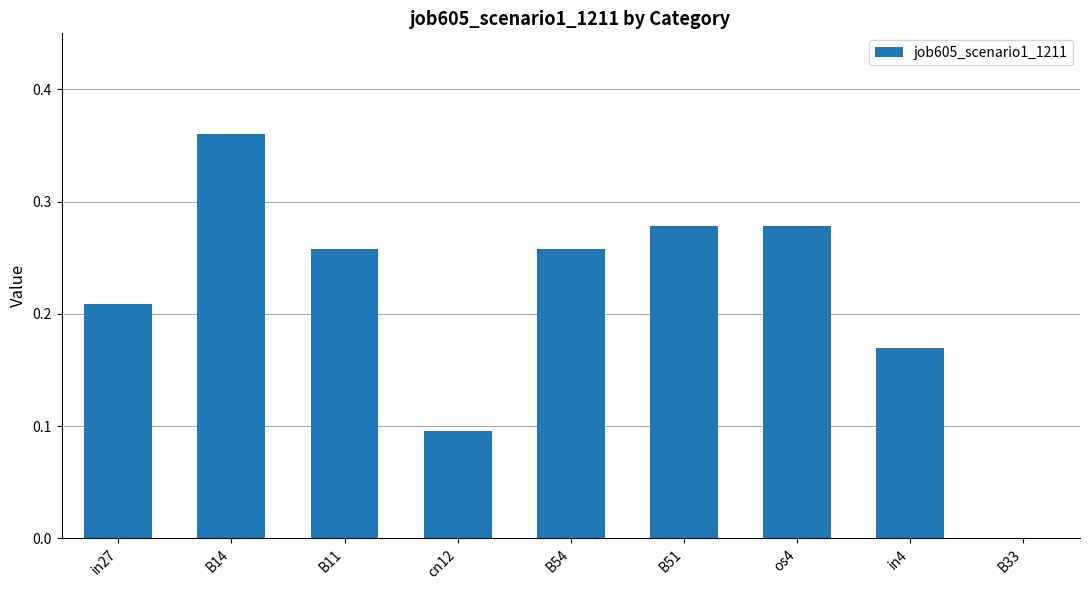

Are the bars grouped side by side (vs. stacked)?

No